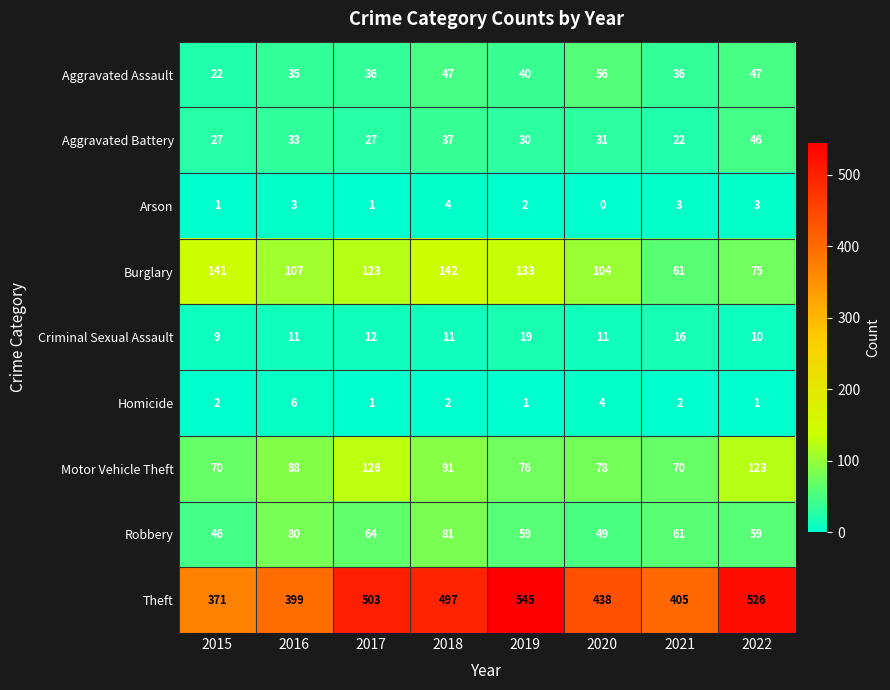

Which series changed the most between 2016 and 2017?

Theft